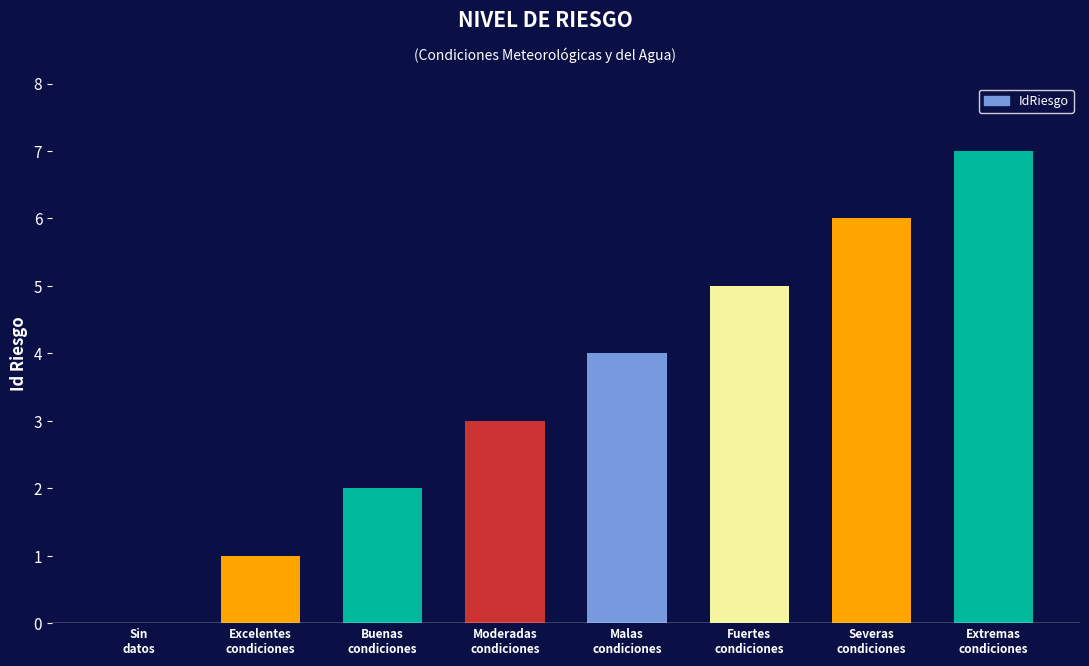

What is the greatest value displayed?

7